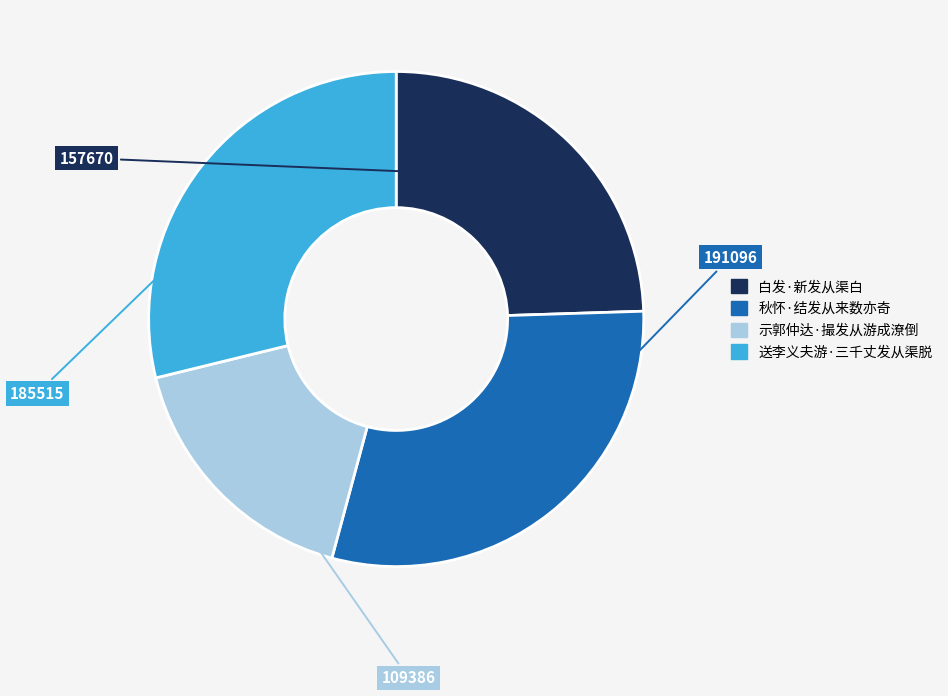

The 示郭仲达·撮发从游成潦倒 slice represents 17% of the pie. True or false?

True